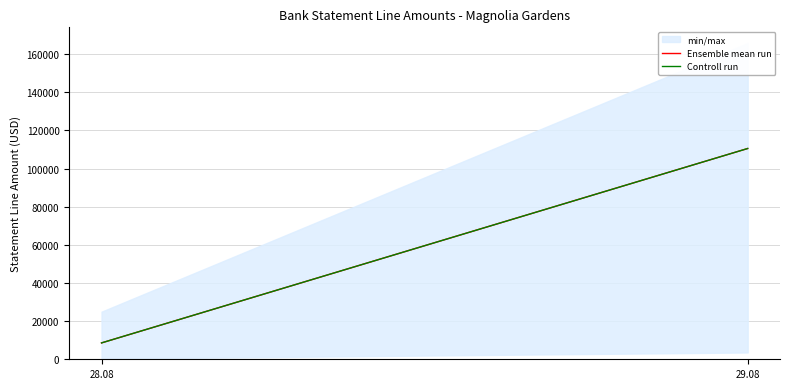

Which series has the largest total across all categories?

Ensemble mean run